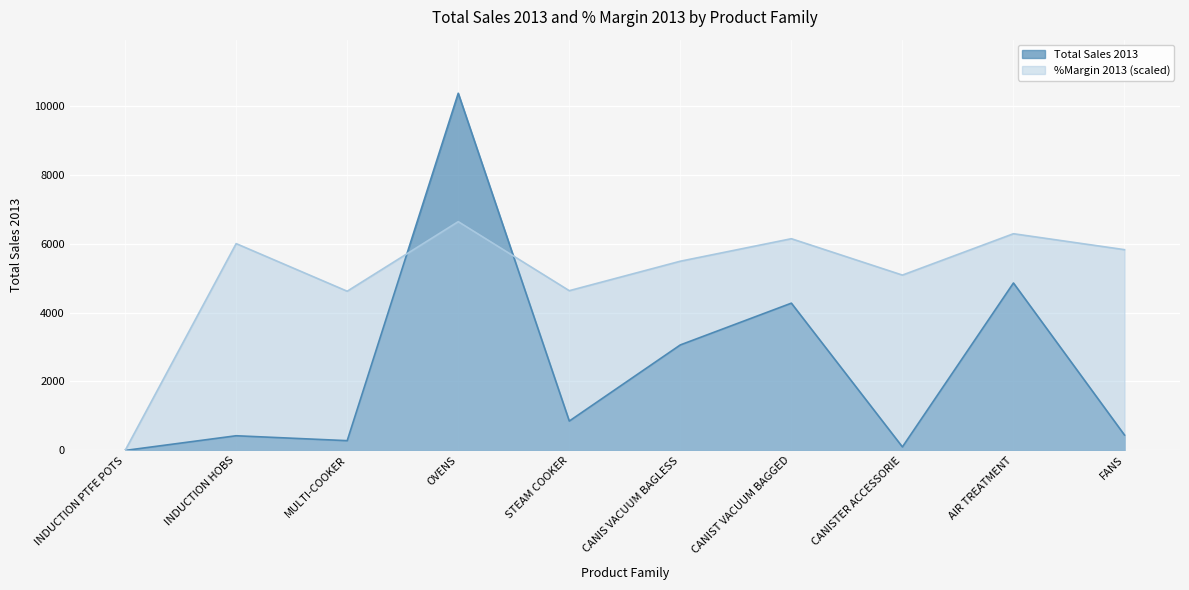

At which label does Total Sales 2013 reach its minimum?

INDUCTION PTFE POTS